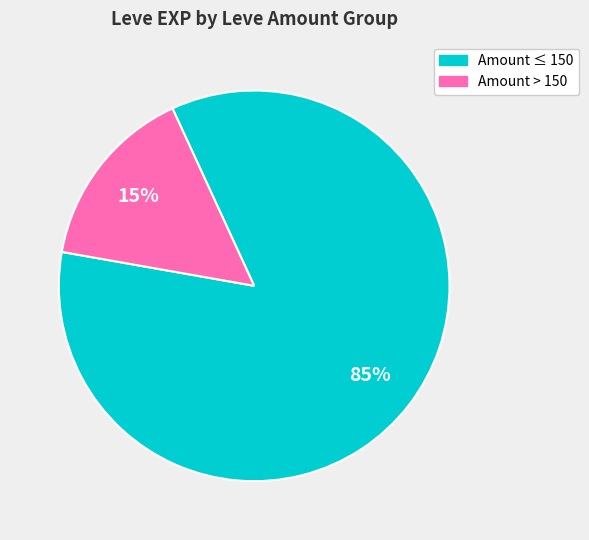

To the nearest percent, what is the average slice percentage?

50%